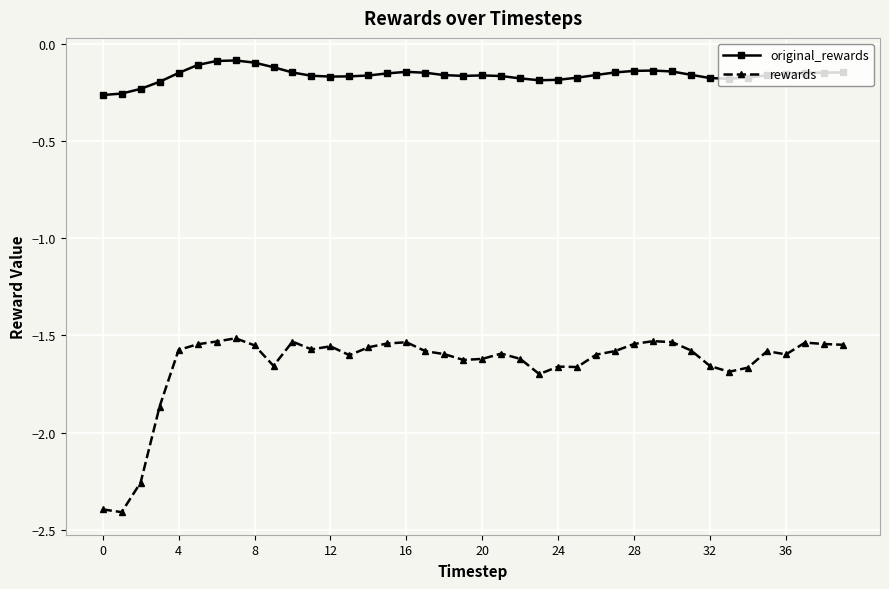

True or false: original_rewards has more than 0 points higher than both neighbors.

True